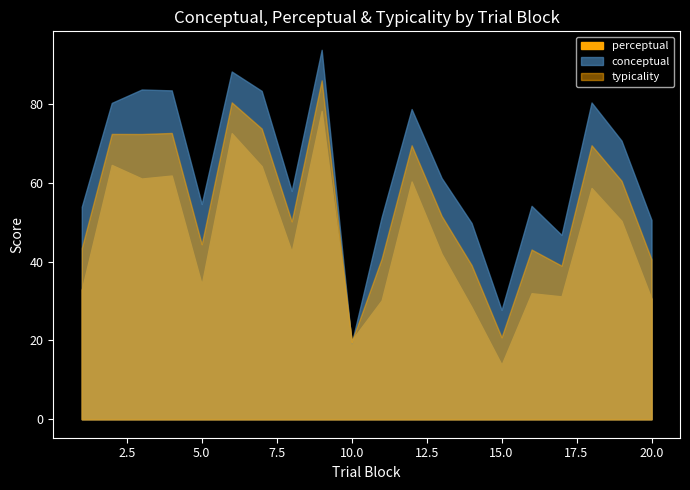

Which series has the widest spread of values?

conceptual